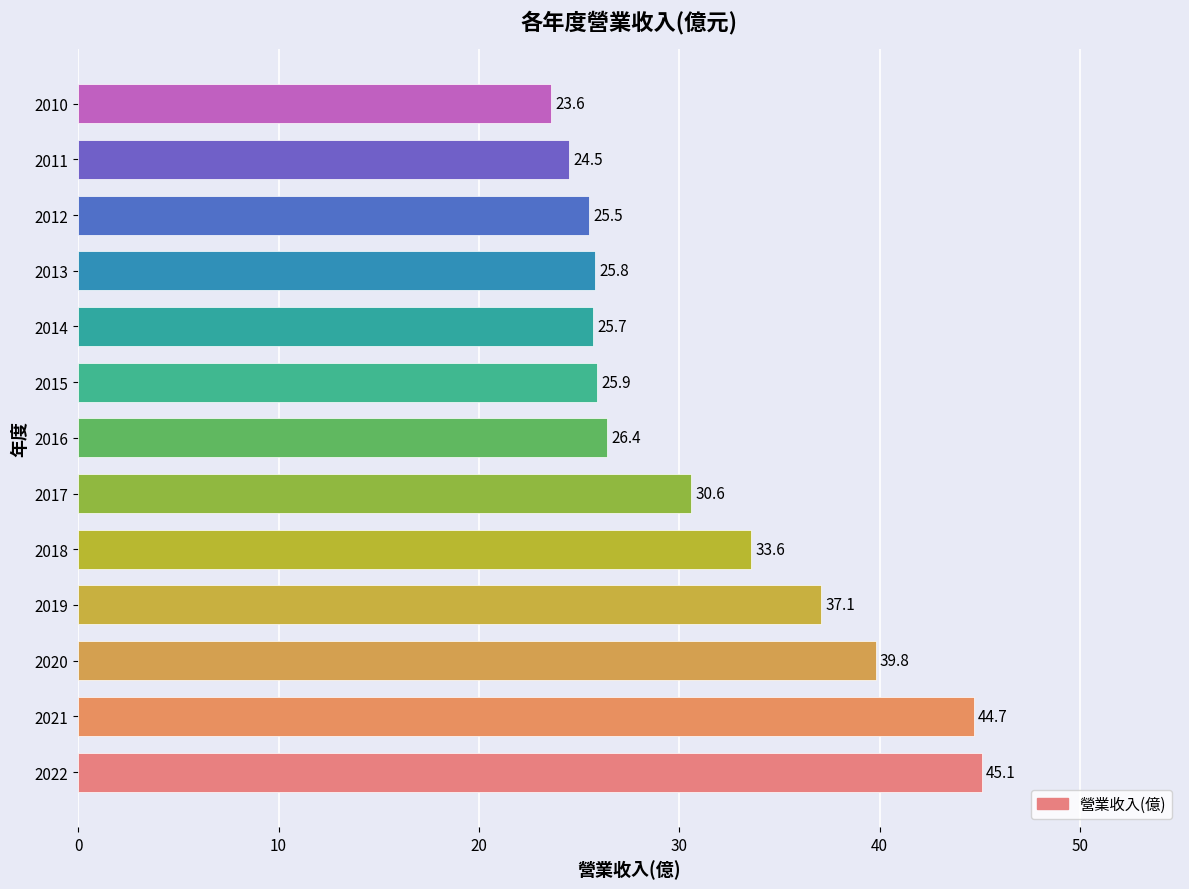

Are the bars grouped side by side (vs. stacked)?

No